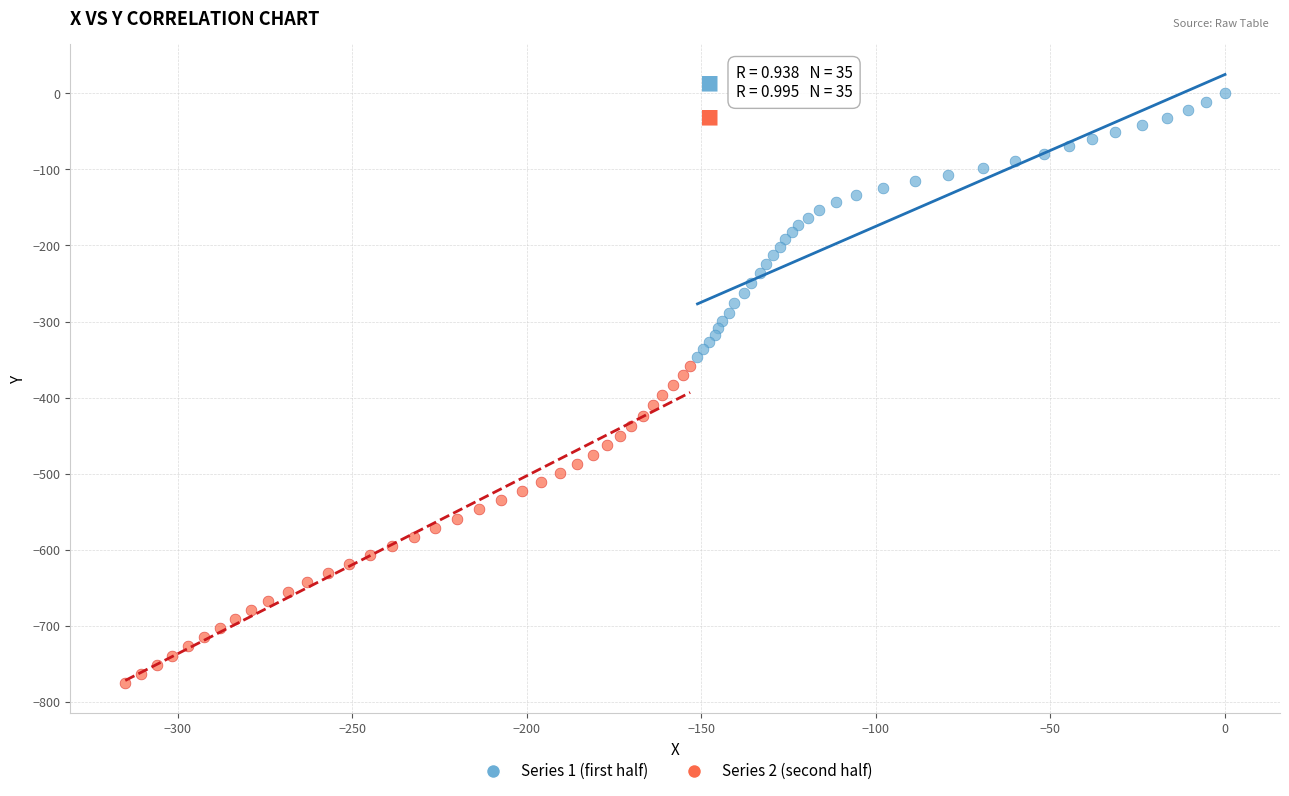

What are all the series names shown in the legend?

Series 1 (first half), Series 2 (second half)